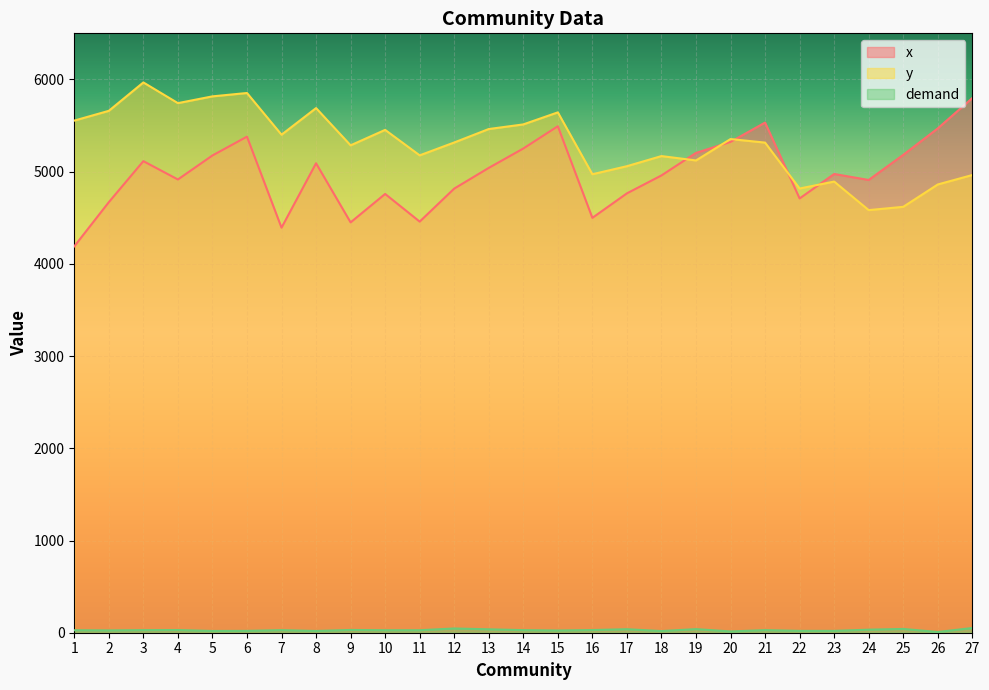

How many lines are shown in the chart?

3